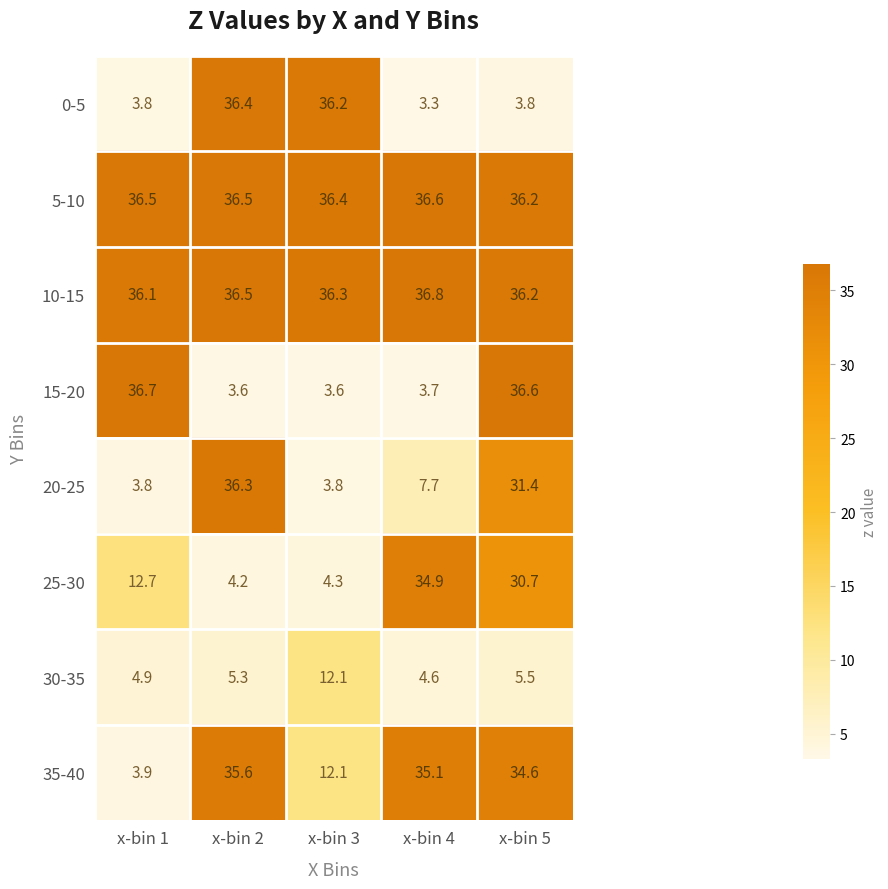

Which category has the highest value in the 0-5 series?

x-bin 2